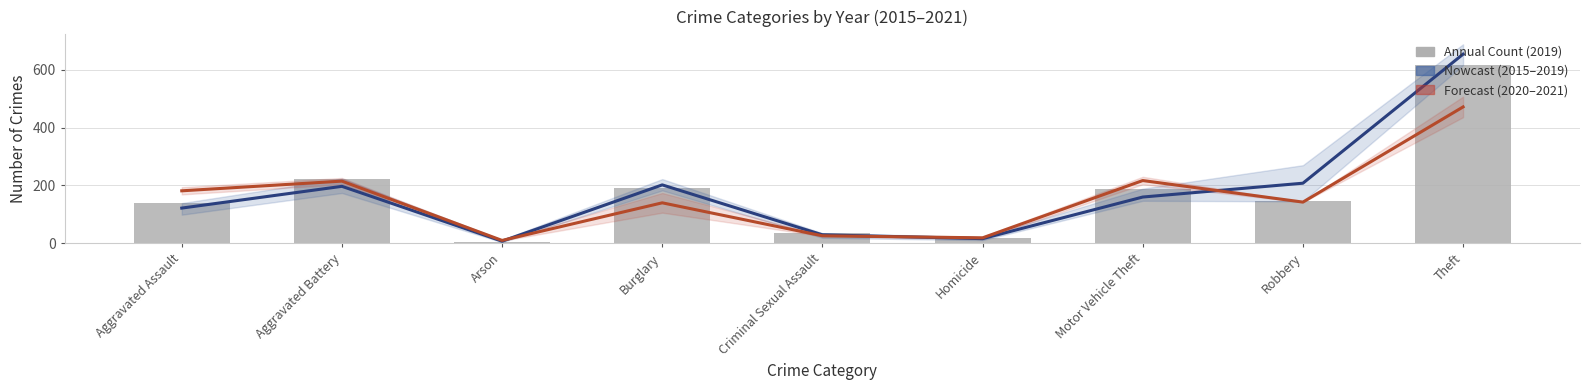

At which category is the sum across all series the highest?

Theft